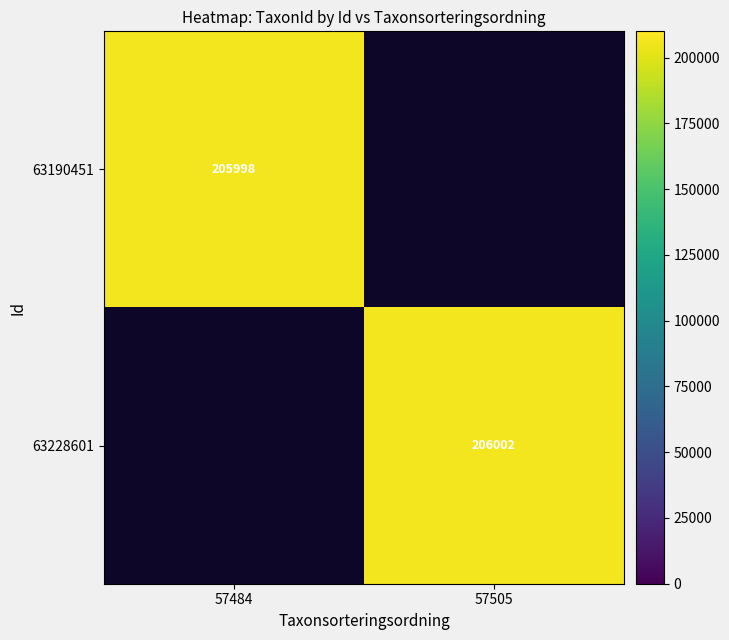

Which label corresponds to the largest value in the chart?

57505